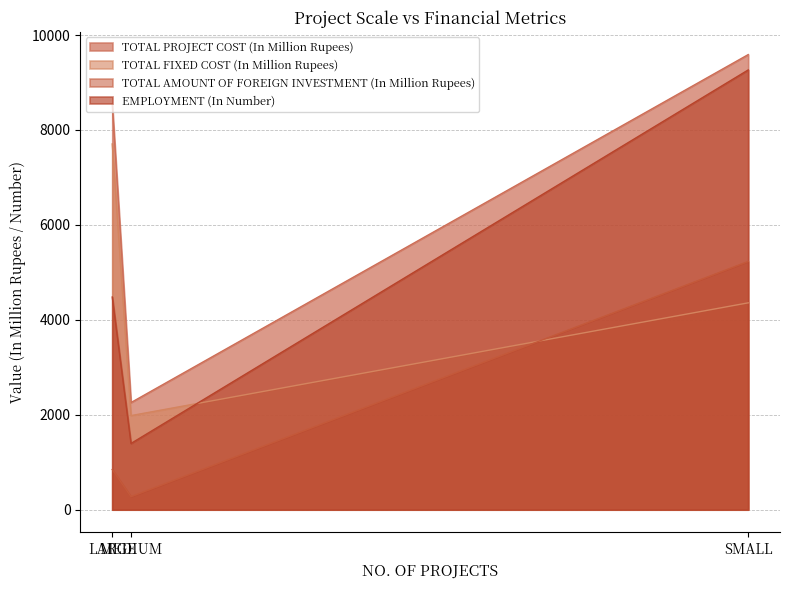

At which category is the sum across all series the highest?

SMALL